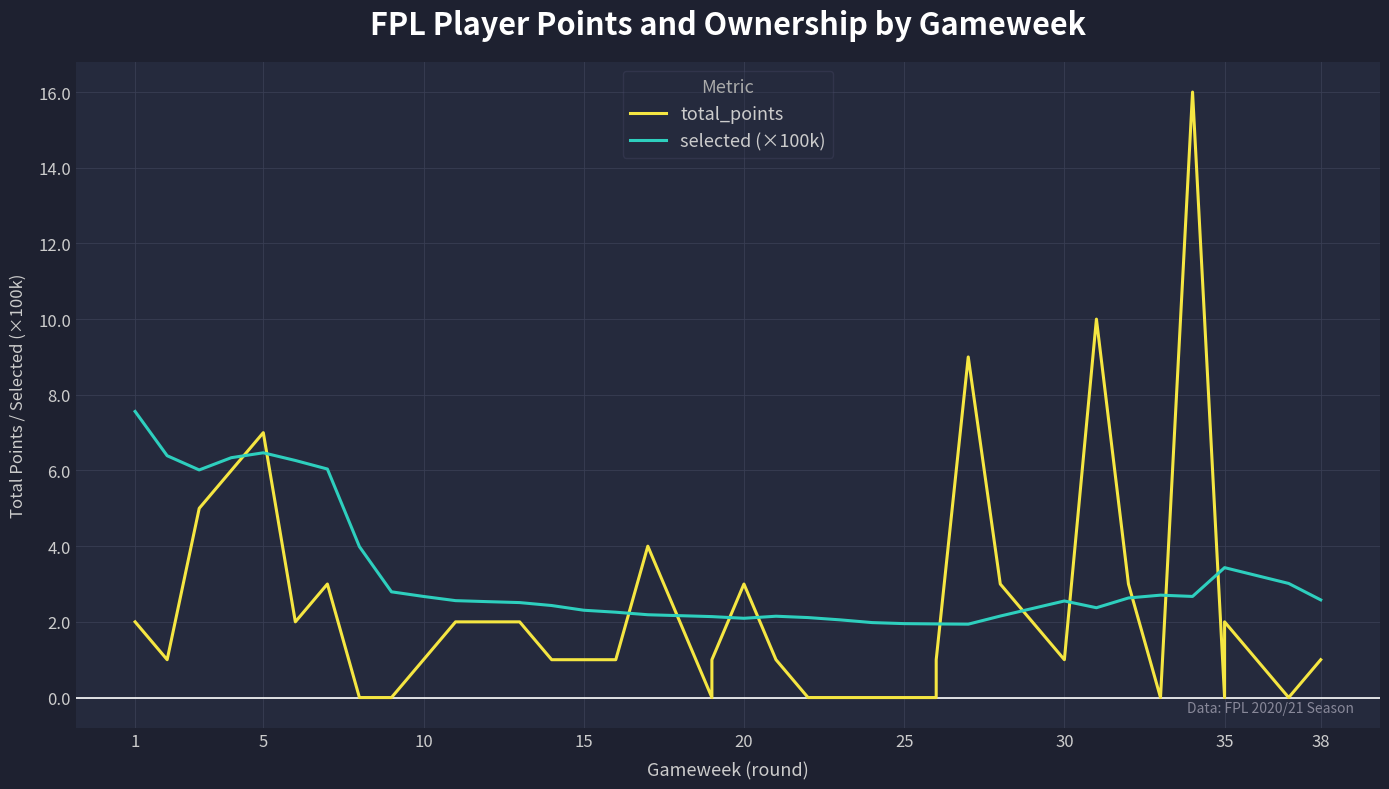

List the series in order of their peak value, lowest first.

selected (×100k), total_points